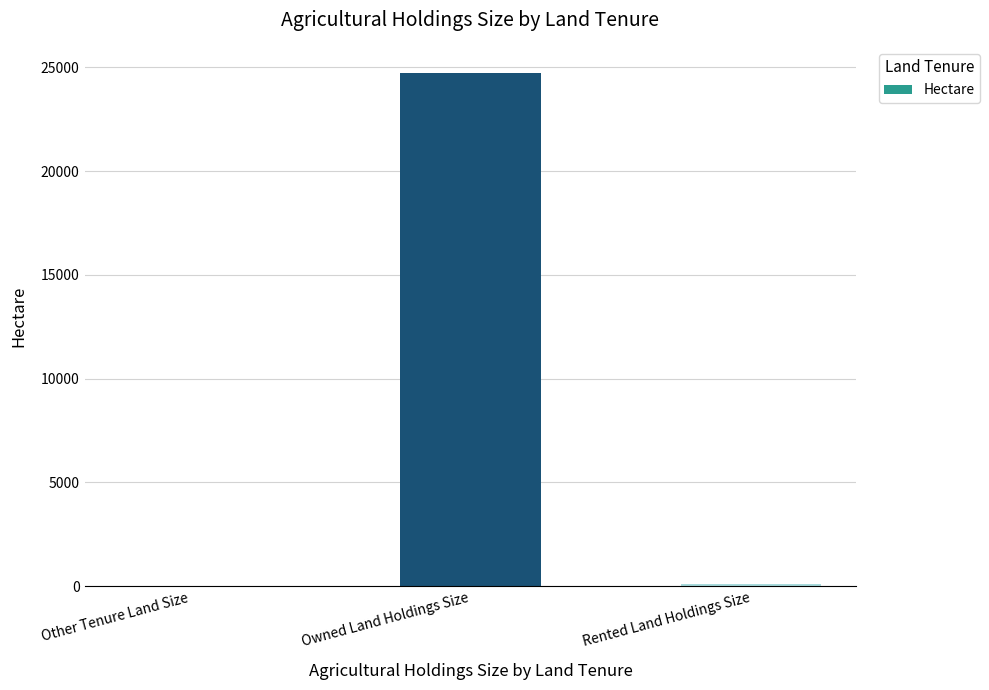

What is the average value?

8284.4